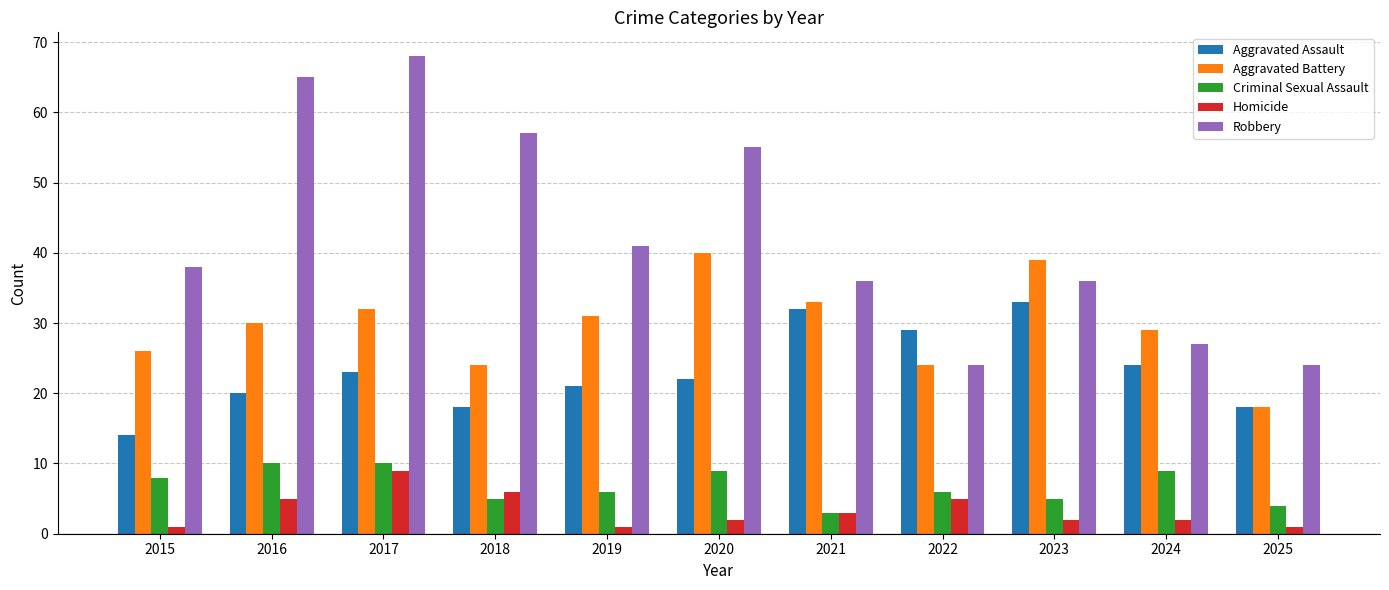

The value of Robbery at 2024 is 39. True or false?

False